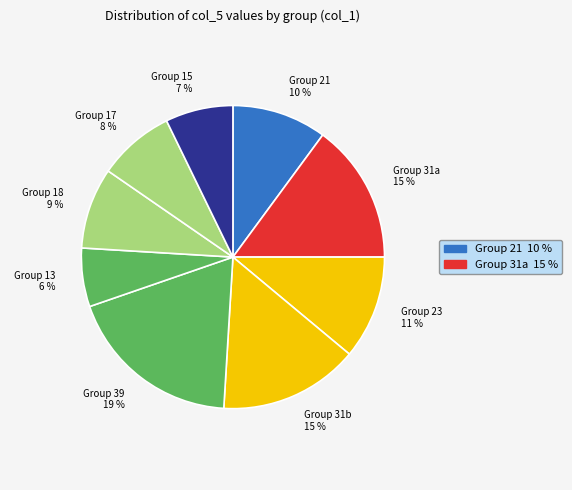

The Group 21 slice represents 10% of the pie. True or false?

True